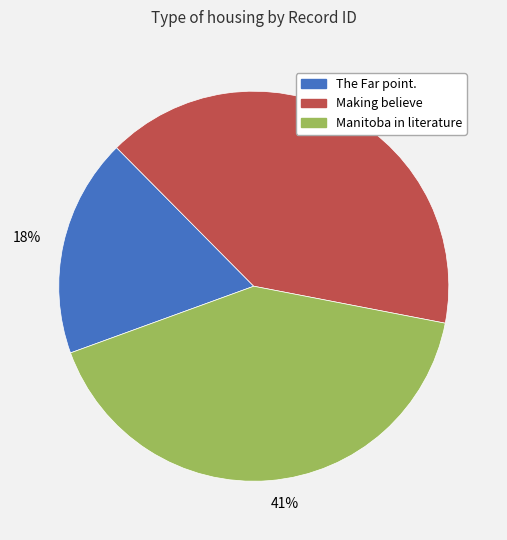

True or false: Making believe accounts for 34% of the total.

False